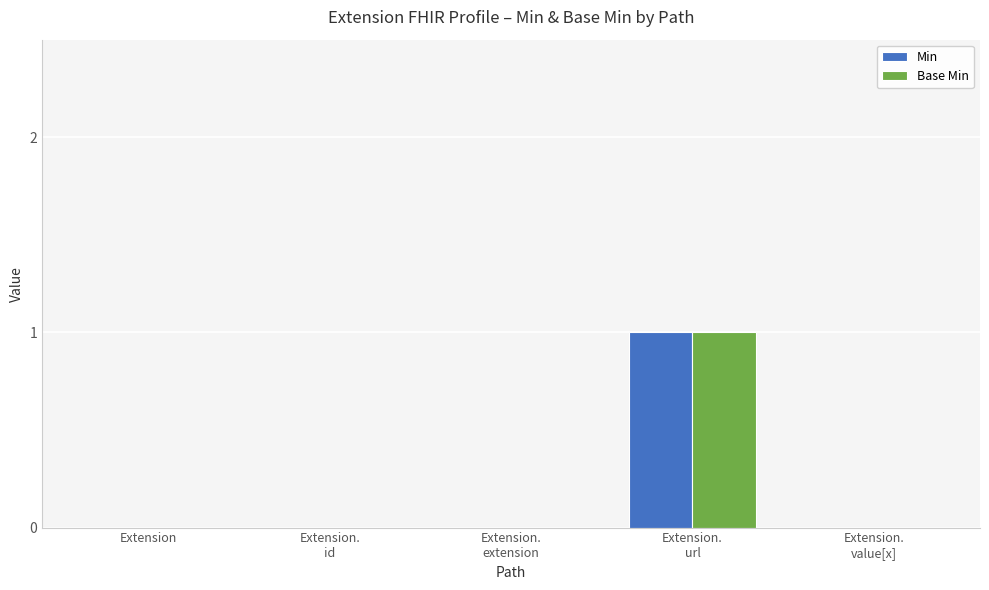

Is it true that Base Min equals 1 at Extension.
url?

True